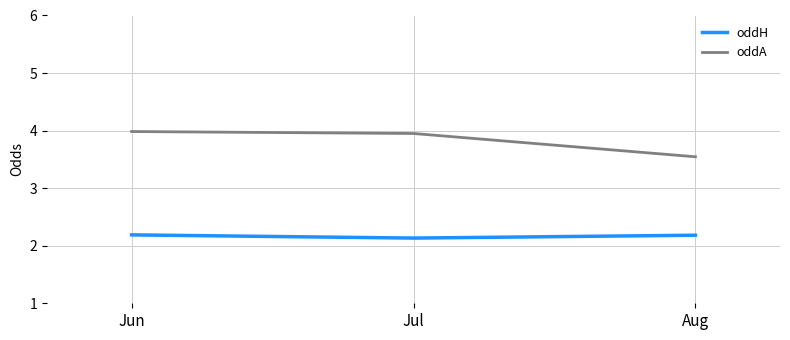

What is the sum of all oddA values?

11.5